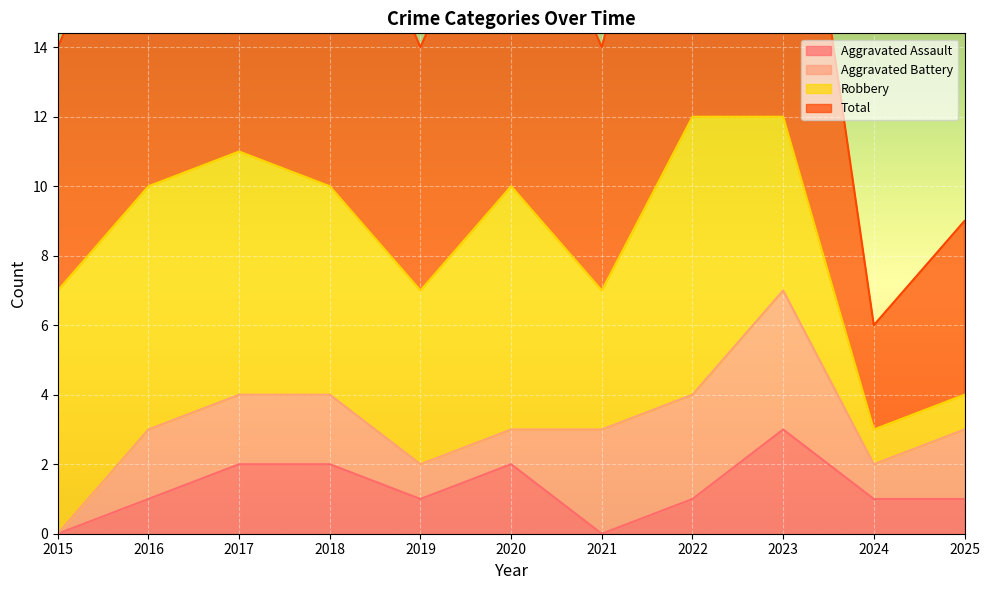

True or false: Aggravated Assault and Total intersect in this chart.

False